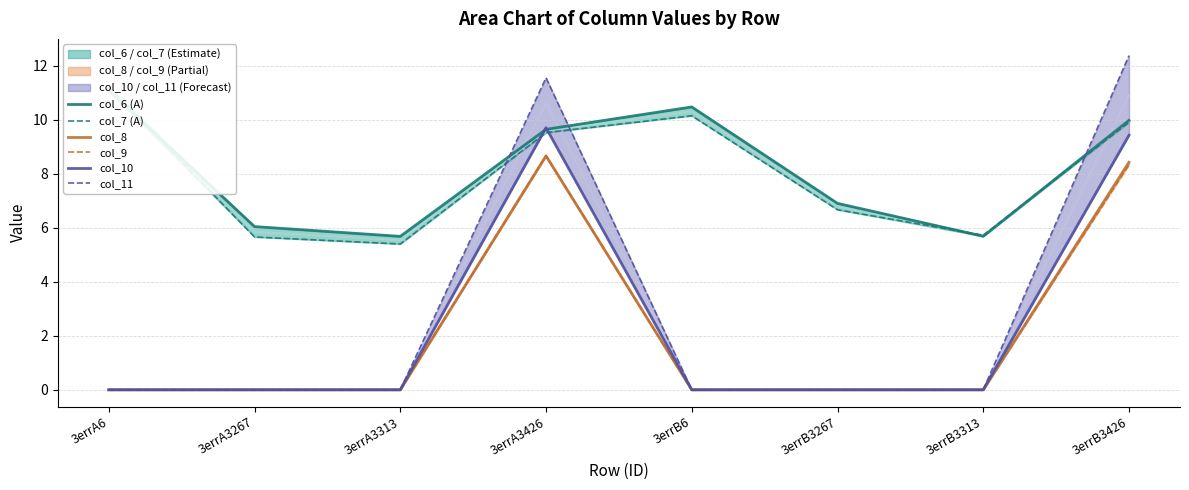

At which label is col_9 closest to 4?

3errA6